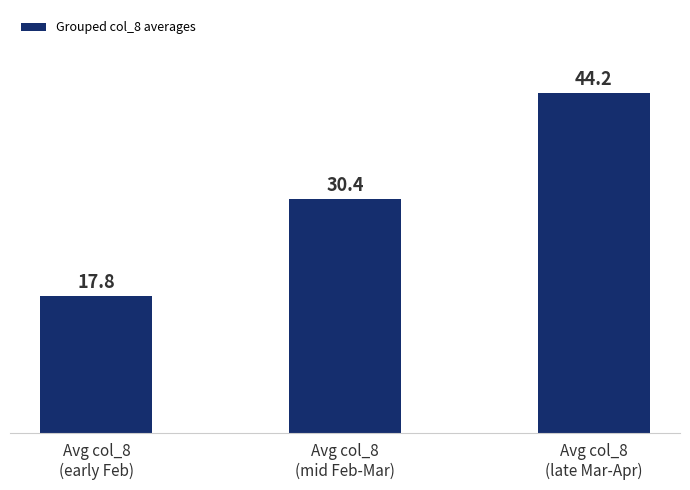

The chart shows a value of 6.1 at Avg col_8
(early Feb). True or false?

False